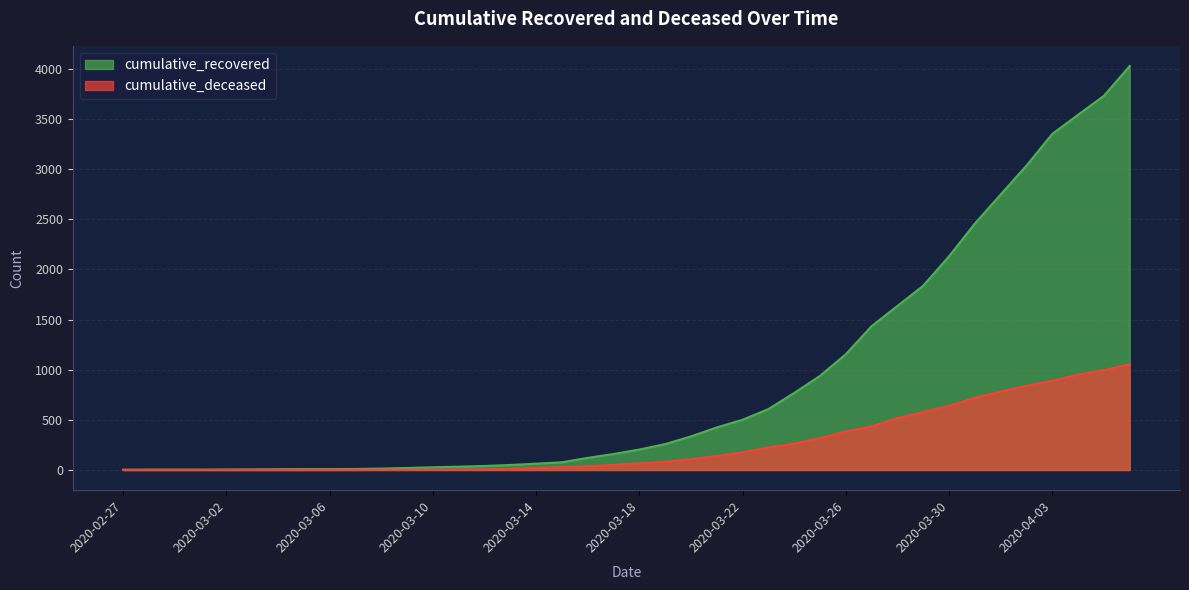

How many values in the cumulative_recovered series are below 204?

20